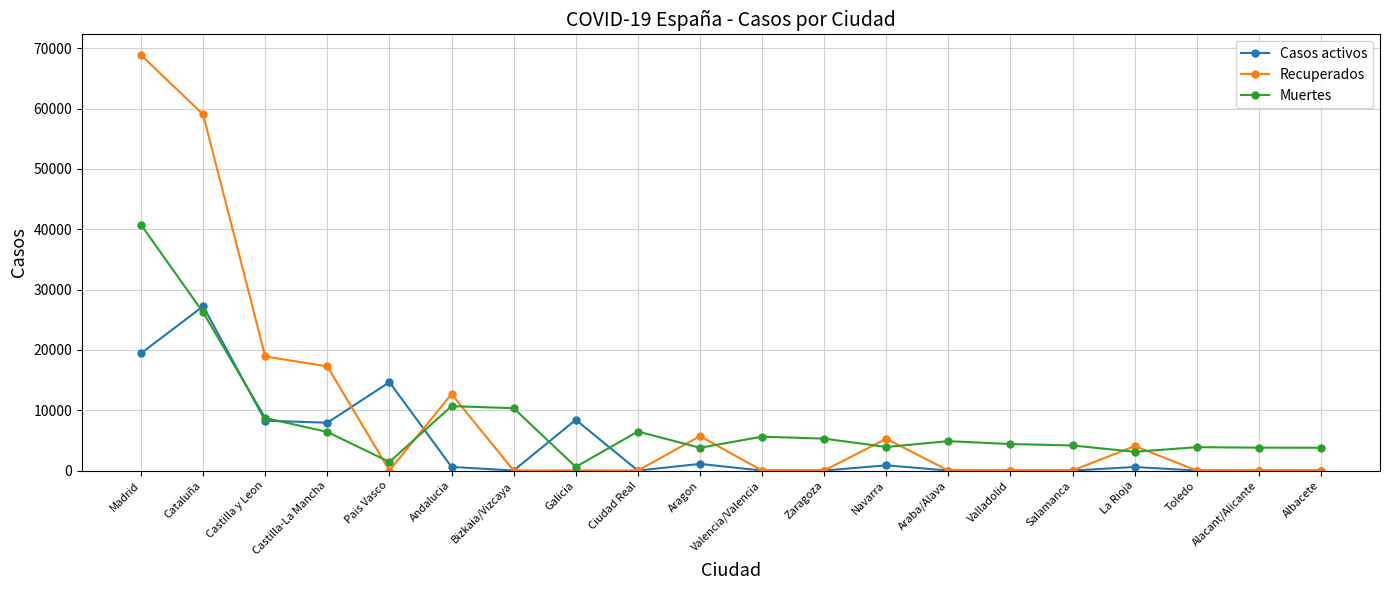

Read the Recuperados value at Castilla y Leon, to the nearest 10.

18910